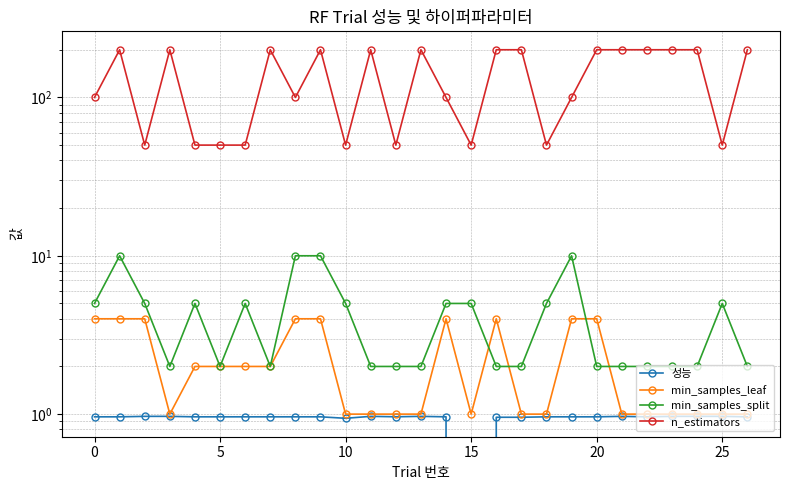

List the series in order of their peak value, lowest first.

성능, min_samples_leaf, min_samples_split, n_estimators